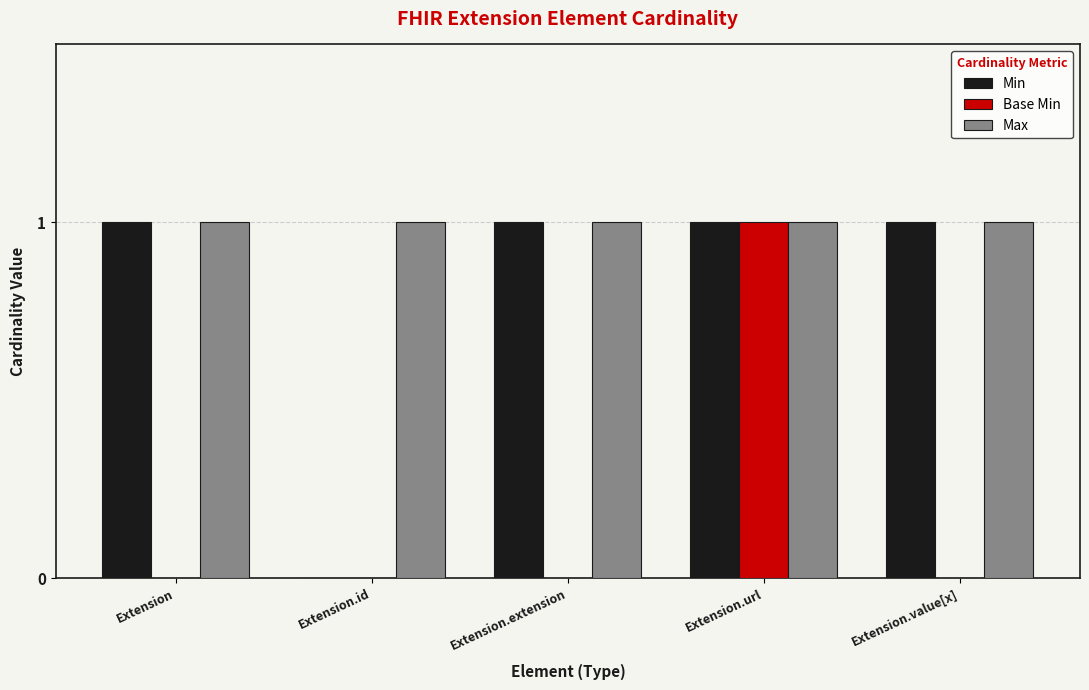

Is the value of Min at Extension.url greater than the value of Base Min at Extension.extension?

Yes